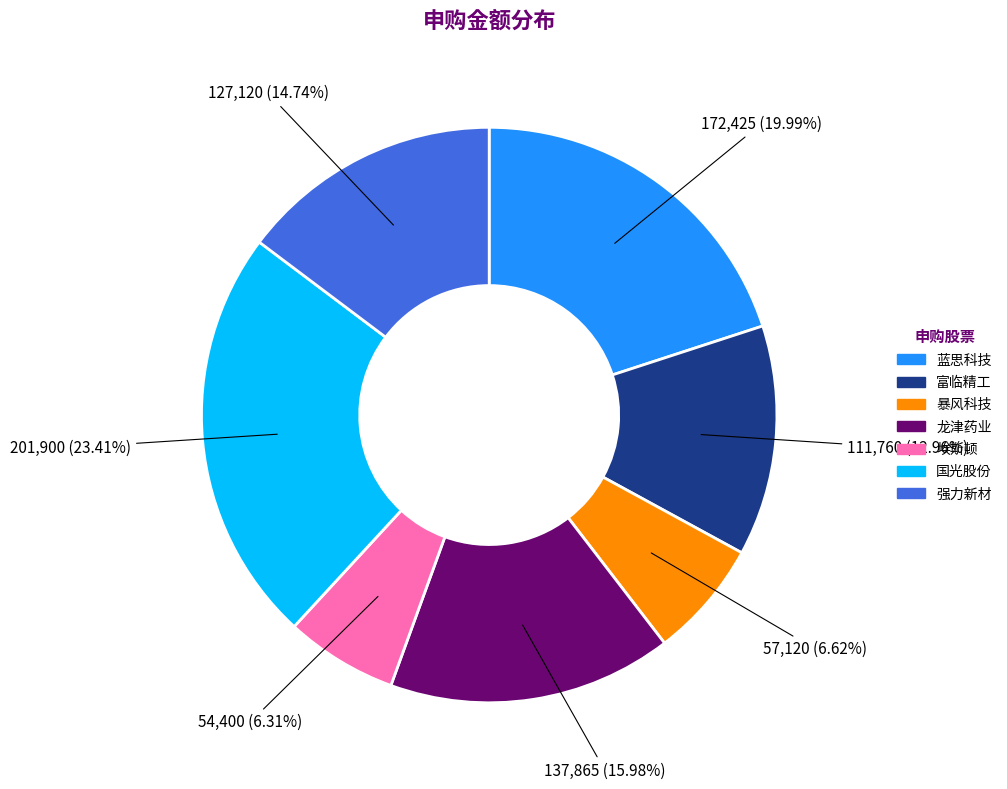

How many slices are in this pie chart?

7